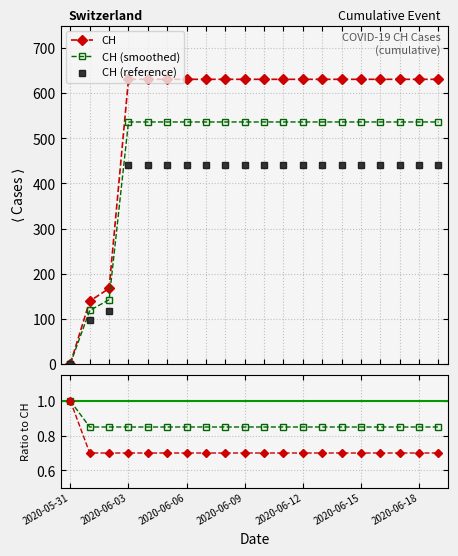

How many series are shown in this chart?

3